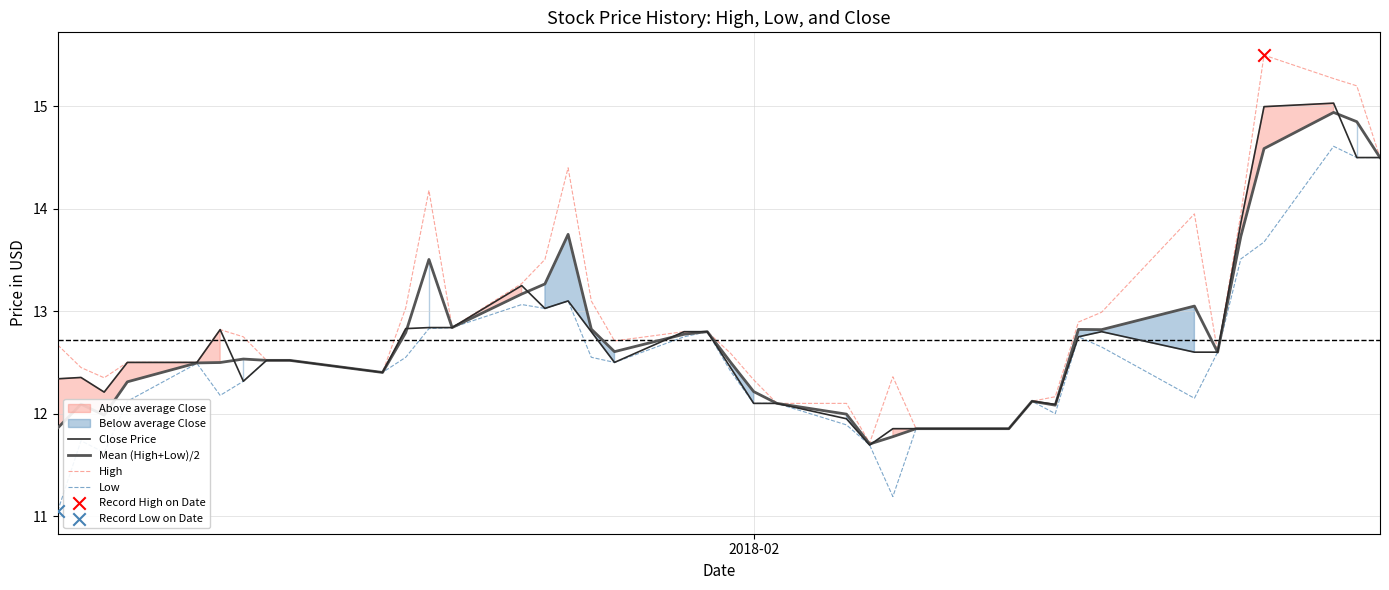

What is the maximum value for High?

15.5